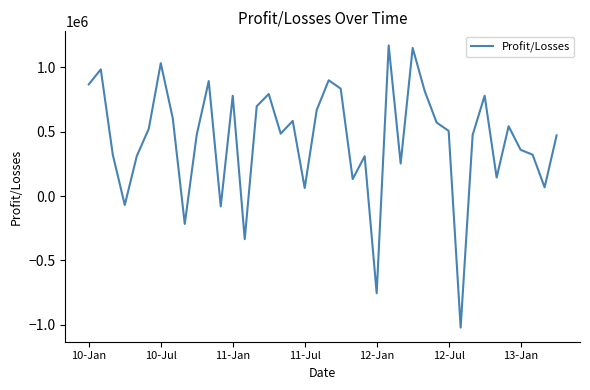

Does the chart have visible grid lines?

No